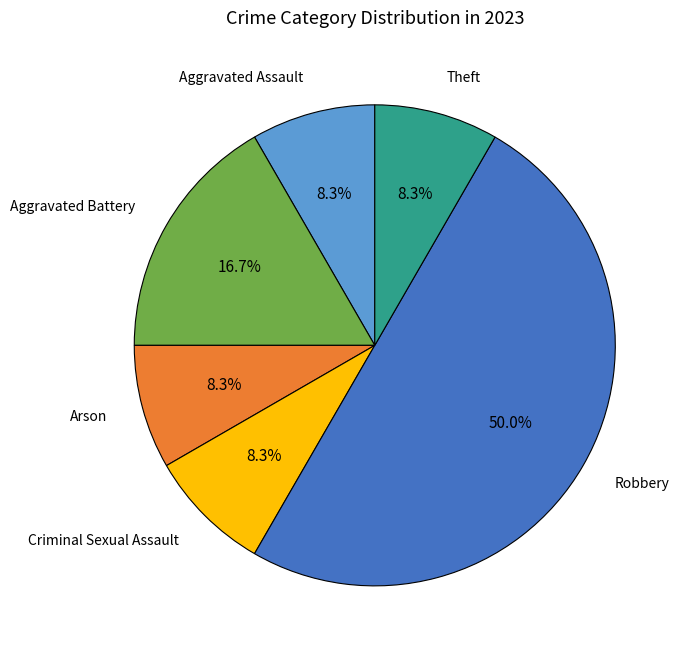

How many slices are in this pie chart?

6